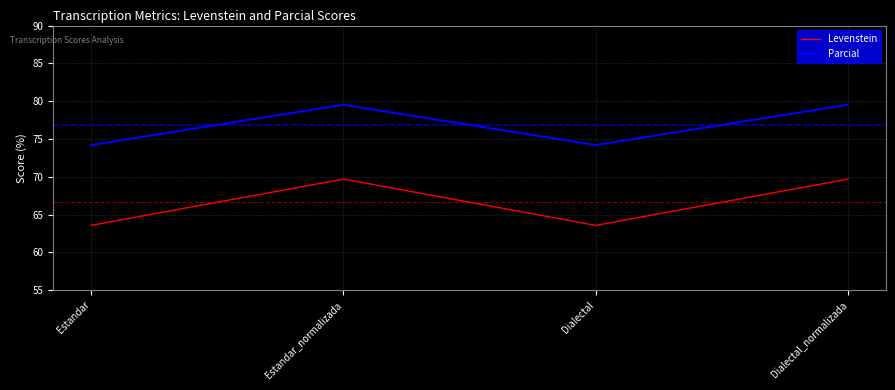

What position from the right is Estandar?

4